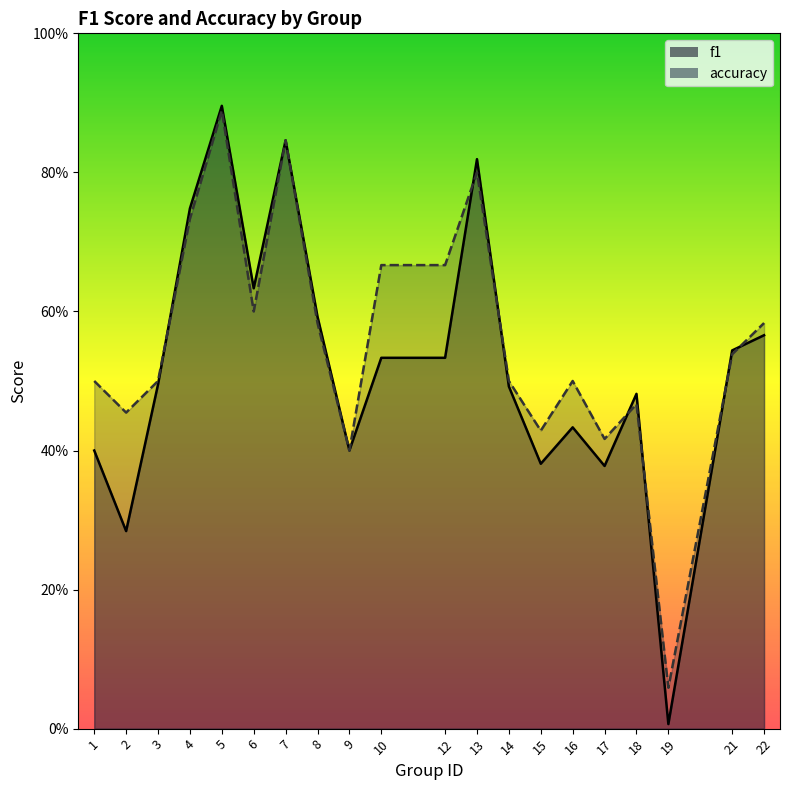

List the labels in order of accuracy value, smallest first.

19, 9, 17, 15, 2, 18, 1, 3, 14, 16, 21, 8, 22, 6, 10, 12, 4, 13, 7, 5